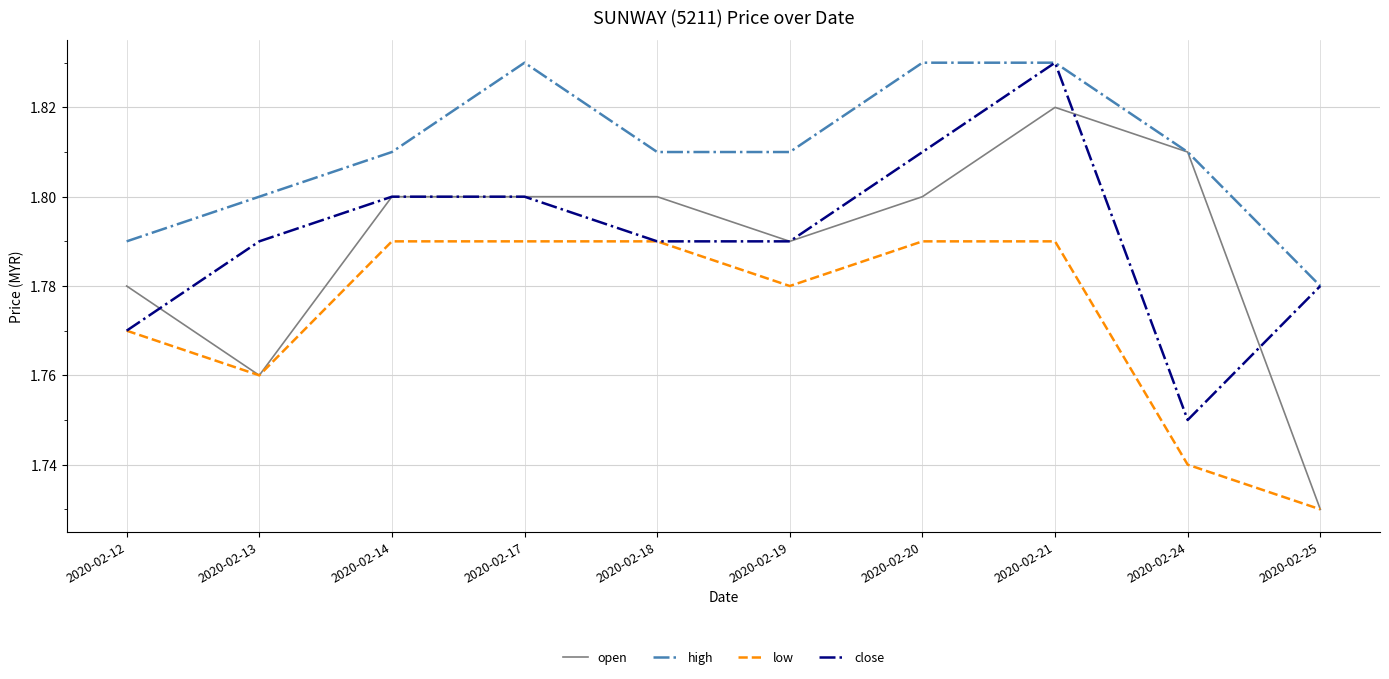

At which label is high closest to 1?

2020-02-25